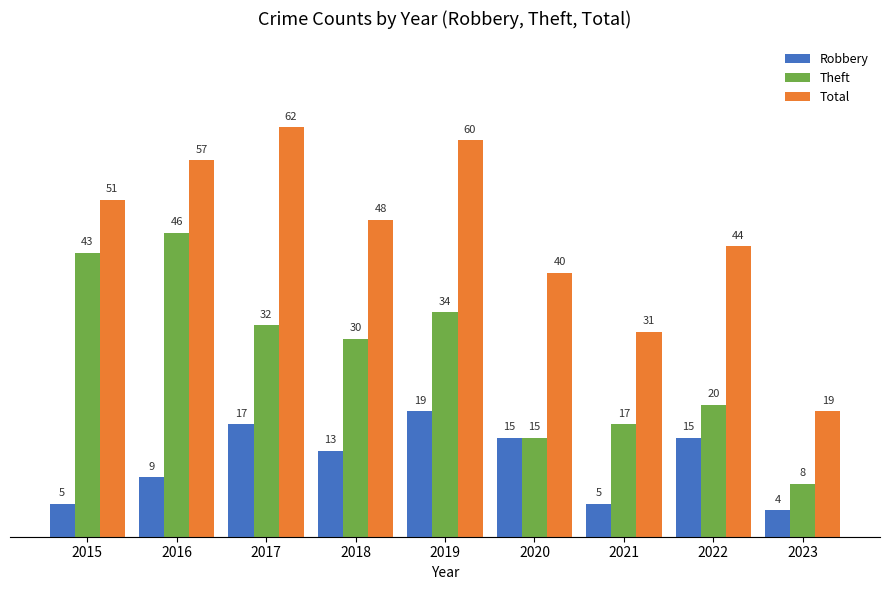

What is the maximum value for Total?

62